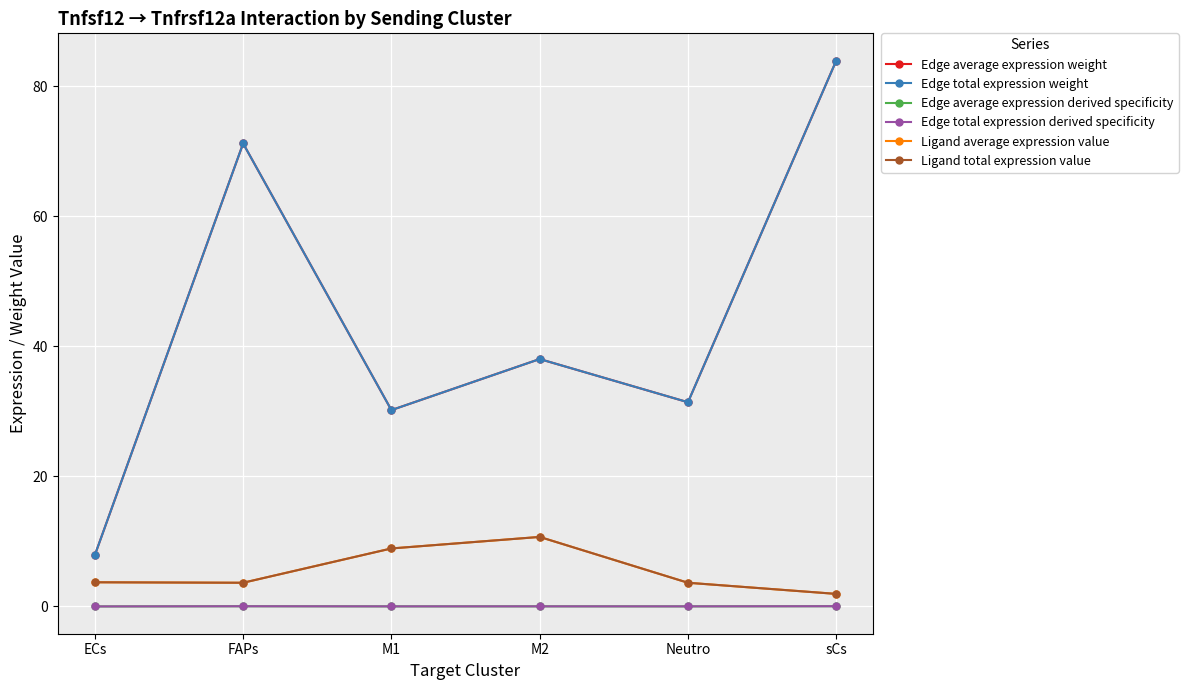

Does the chart have visible grid lines?

Yes